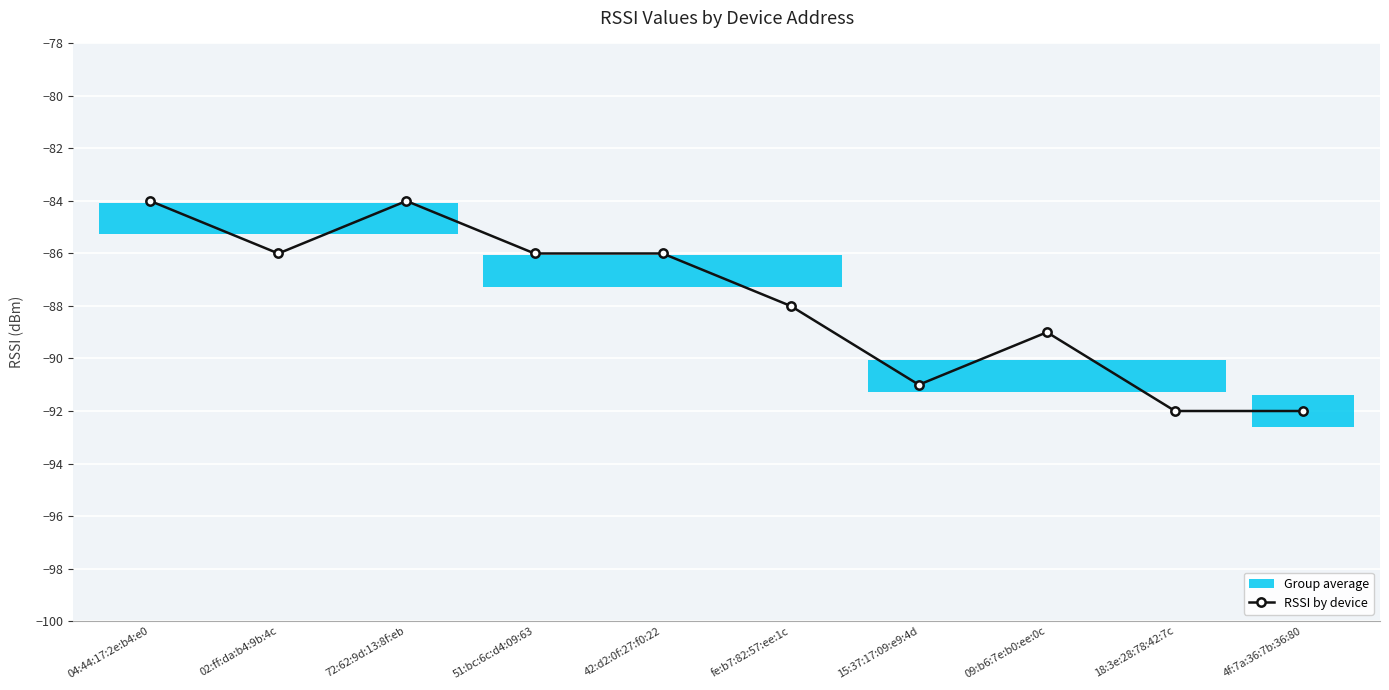

What is the change in value from 42:d2:0f:27:f0:22 to 18:3e:28:78:42:7c?

-6